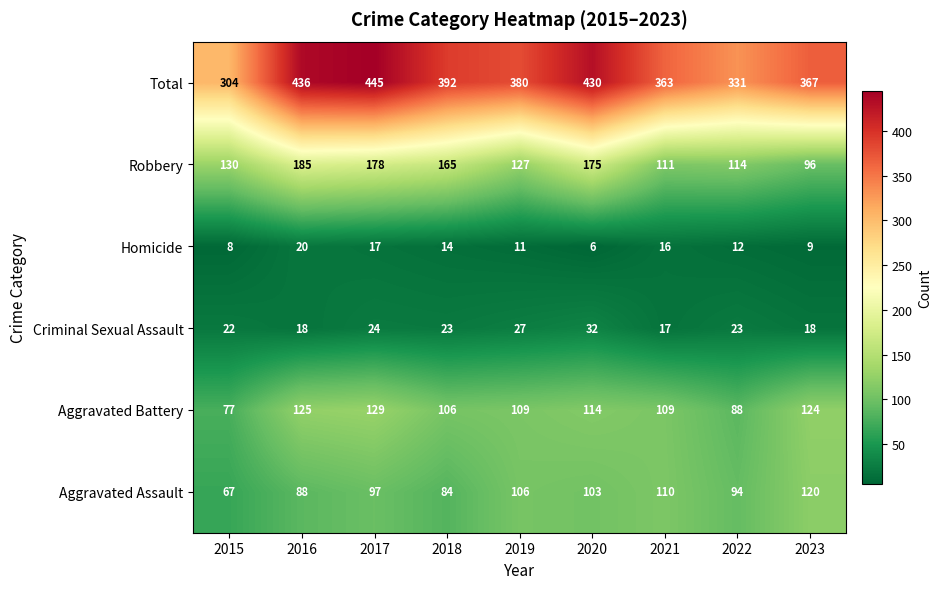

True or false: Homicide has a value of 14 at 2018.

True